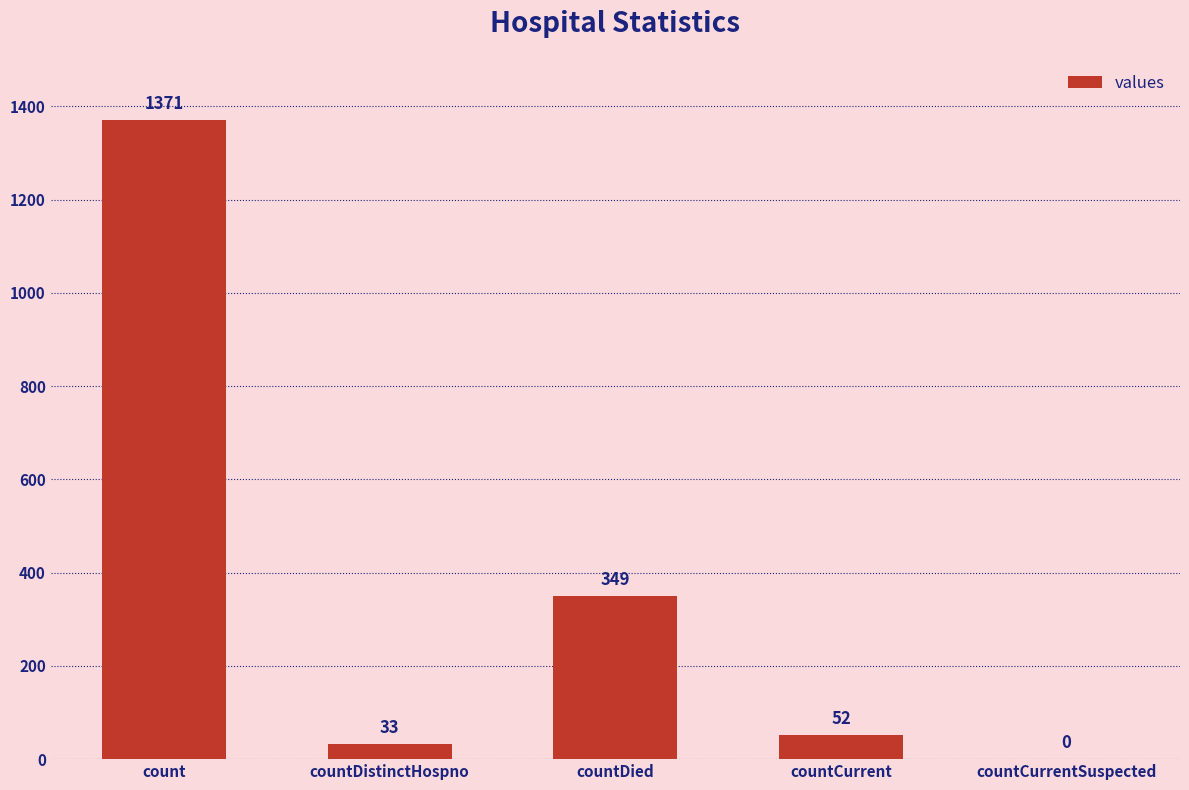

The chart shows a value of 349 at countDied. True or false?

True